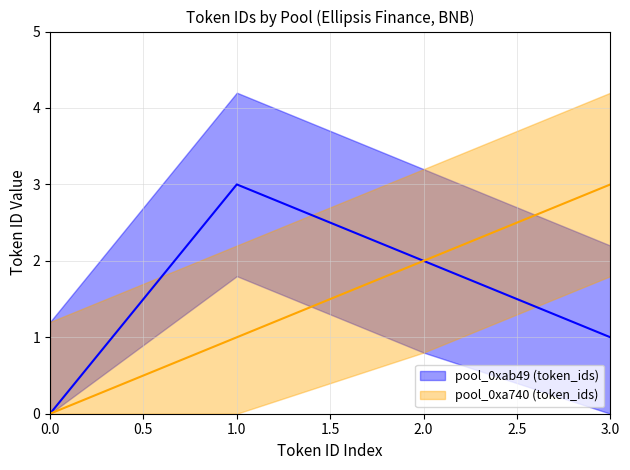

Between 0.0 and 2.0, which series saw the biggest shift?

pool_0xab49 (line)